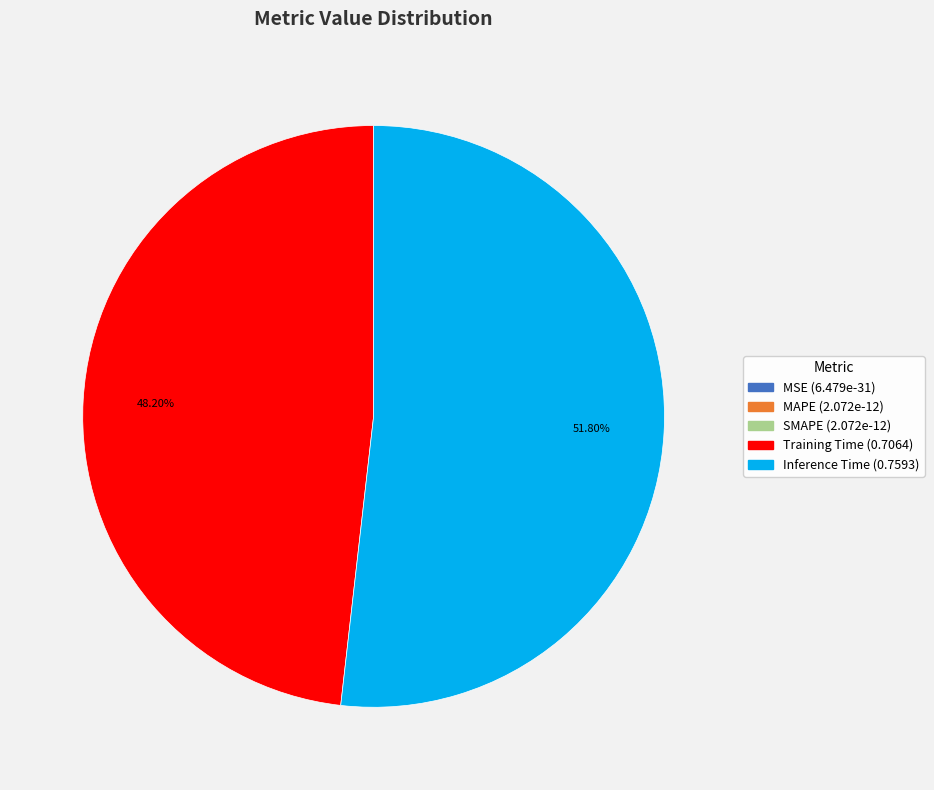

Is there any slice that represents more than half of the pie?

Yes